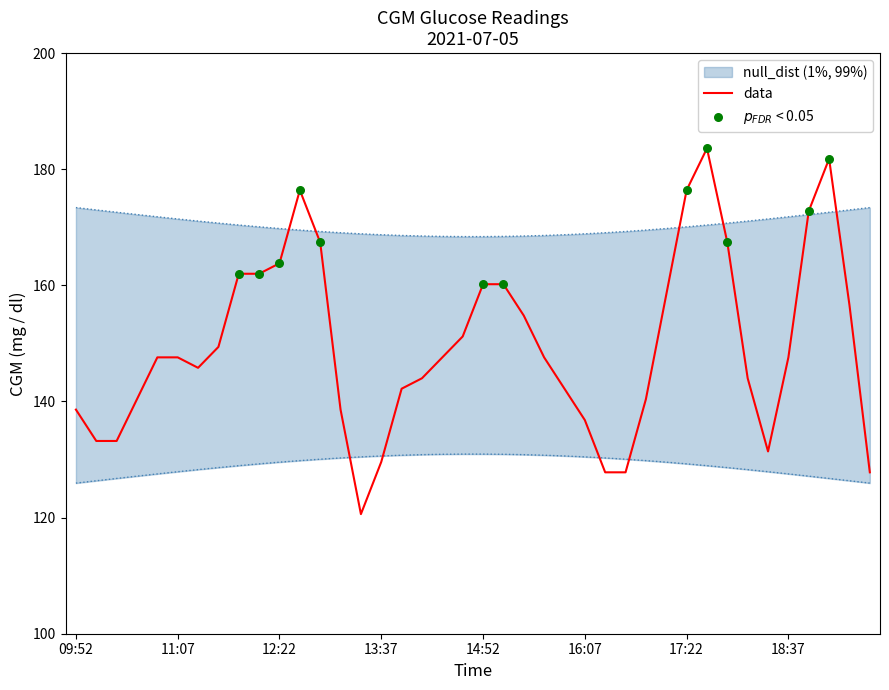

Which has a higher value, 18:22 or 15:22?

15:22